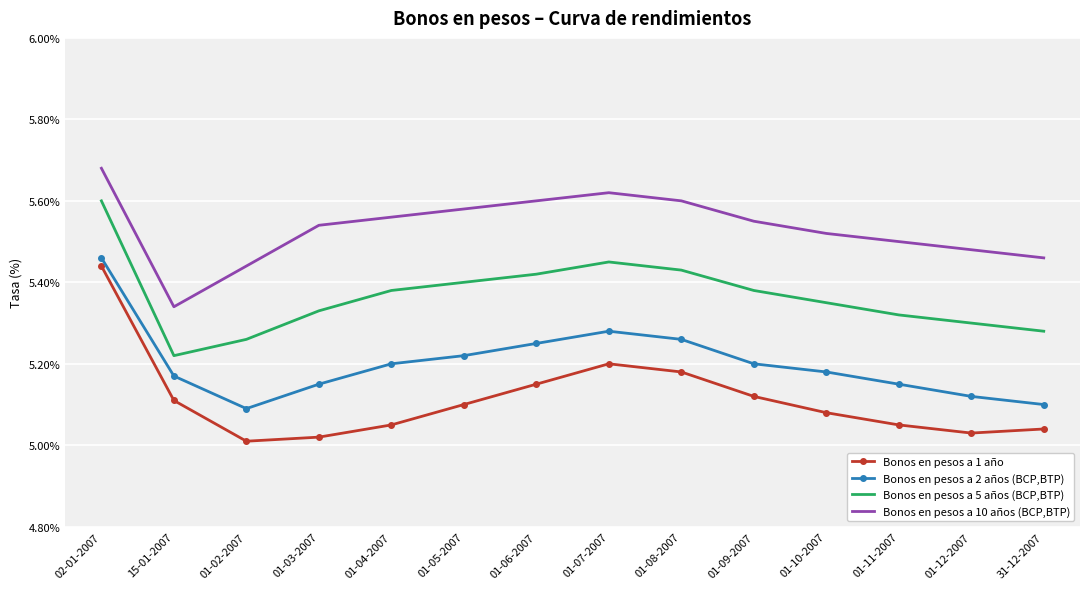

True or false: Bonos en pesos a 5 años (BCP,BTP) and Bonos en pesos a 2 años (BCP,BTP) cross at least once.

False